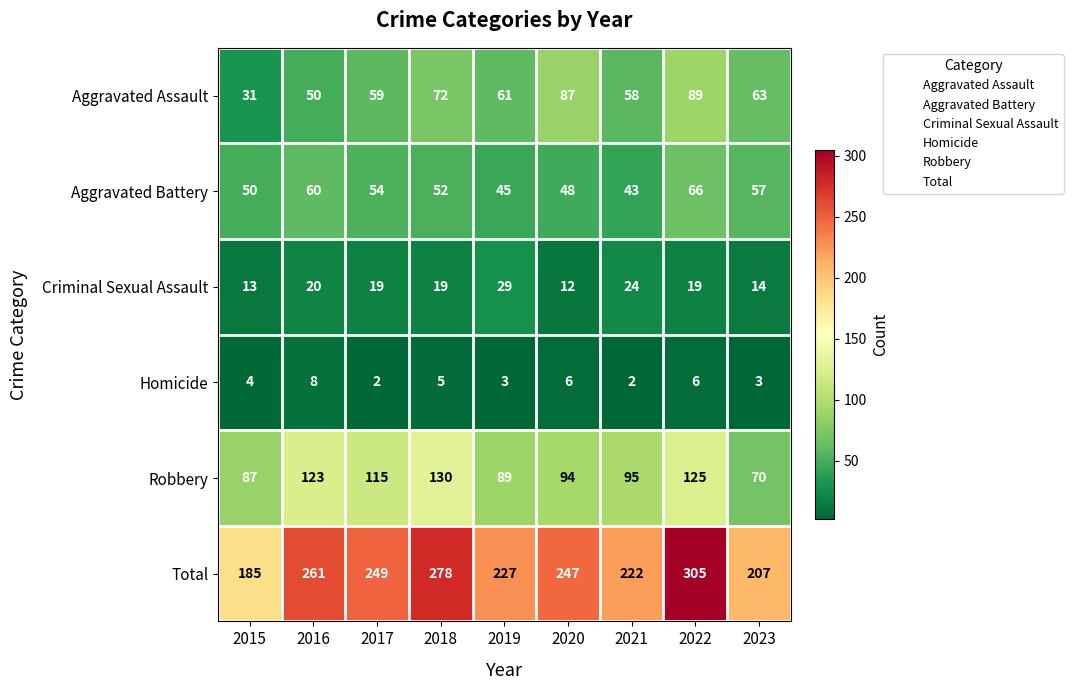

What is the total value across all series at 2018?

556